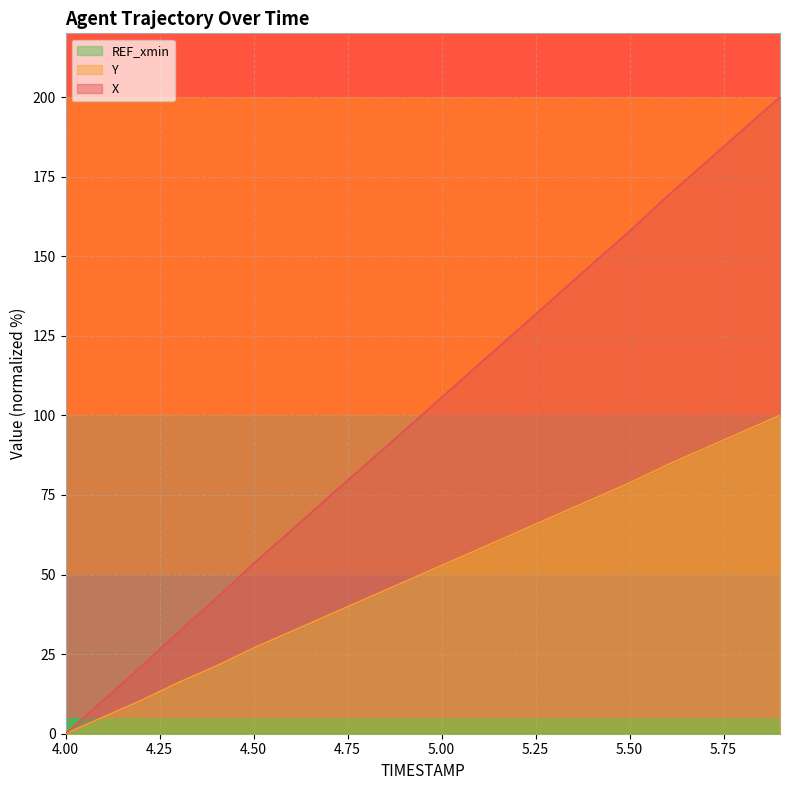

What is the average value of the Y series?

50.1